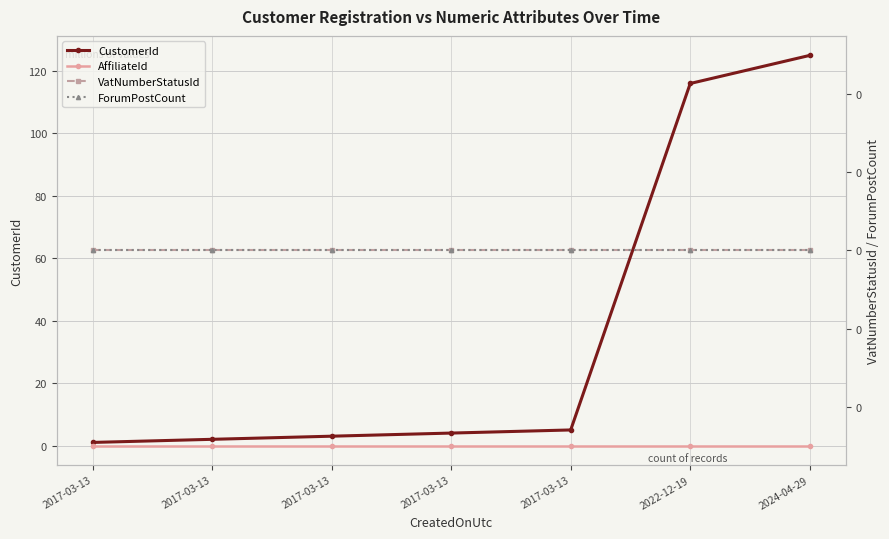

Which category has the highest value in the AffiliateId series?

2017-03-13